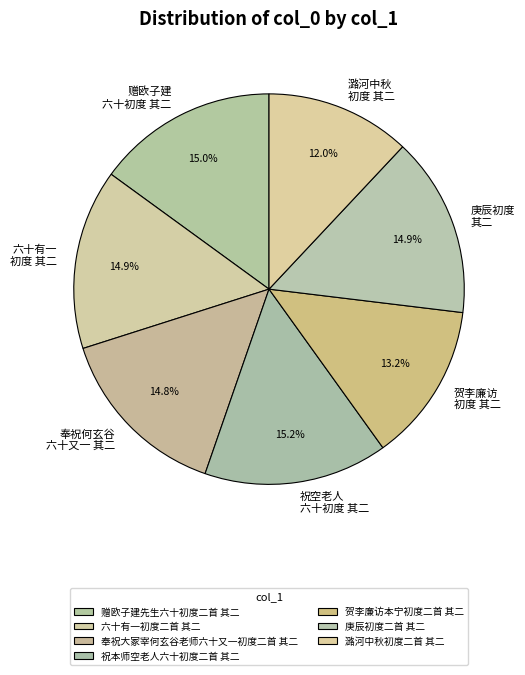

What percentage is NOT represented by 祝本师空老人六十初度二首 其二?

84.8%